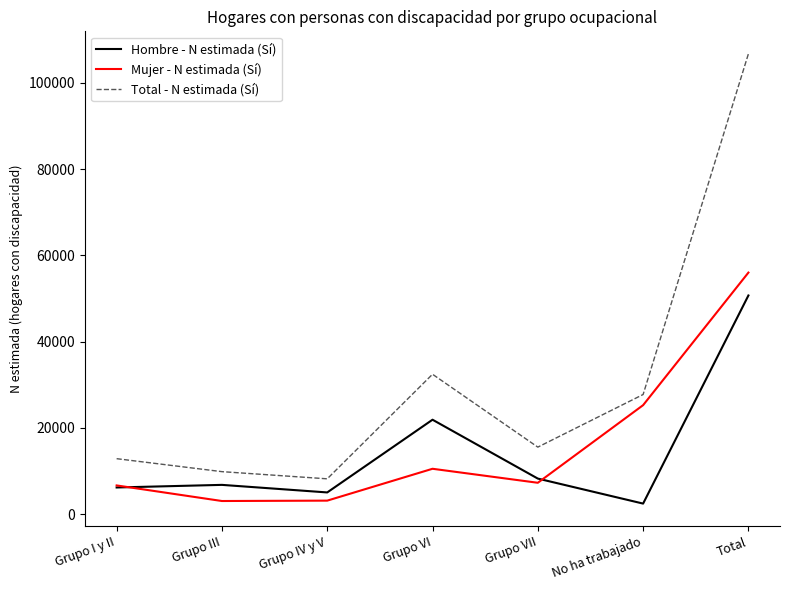

At which label does Hombre - N estimada (Sí) reach its peak?

Total